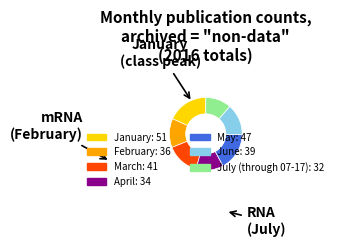

What is the largest slice in the pie chart?

January